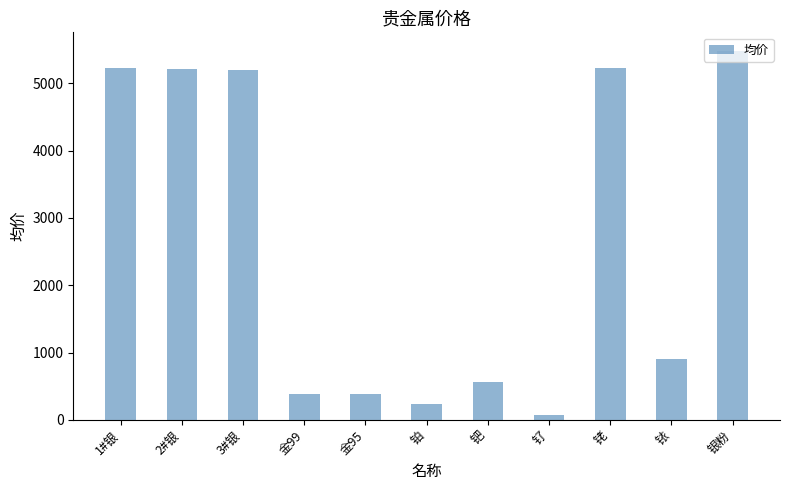

What is the smallest value displayed?

76.5